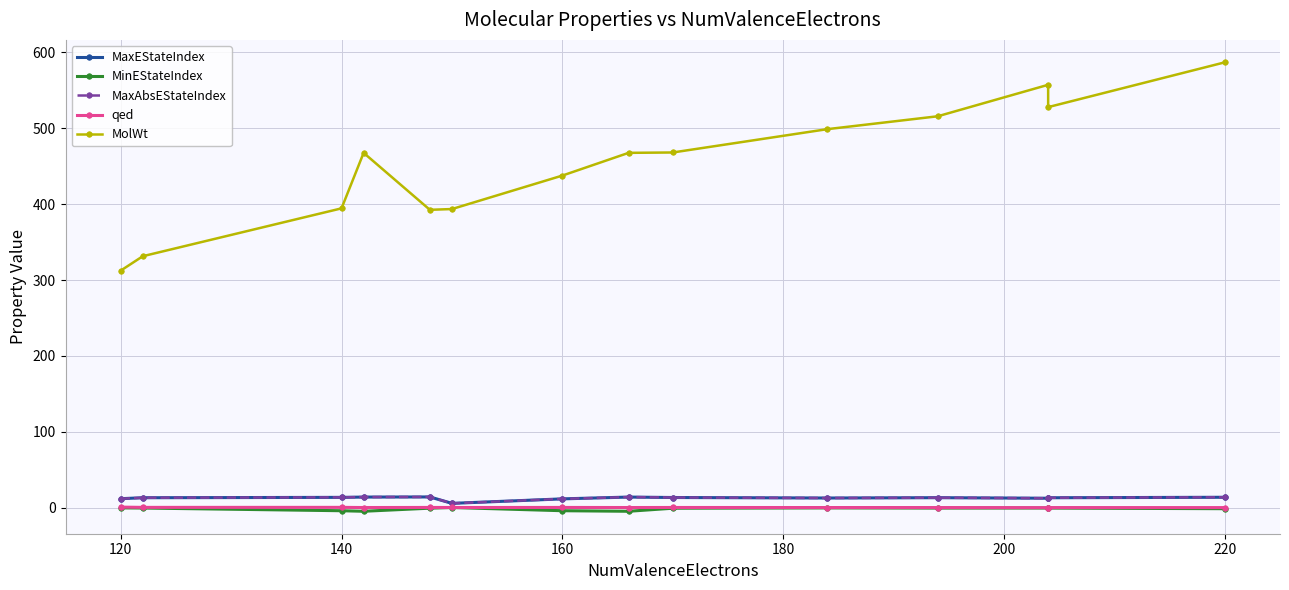

Is this an area chart (filled region under the line)?

No